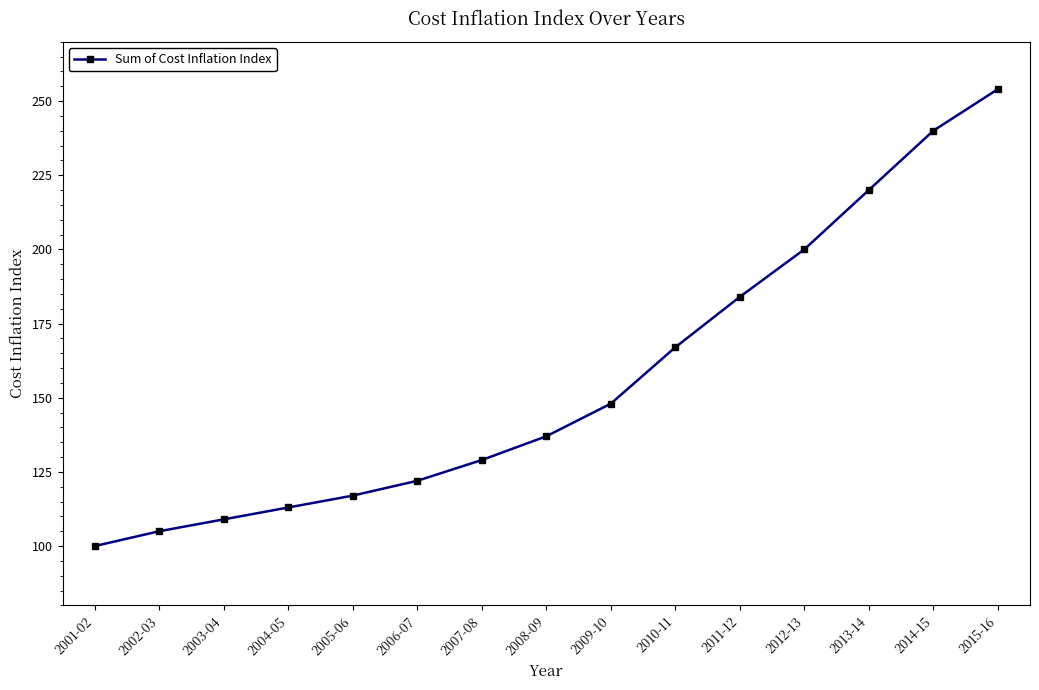

Between 2001-02 and 2007-08, which is larger?

2007-08